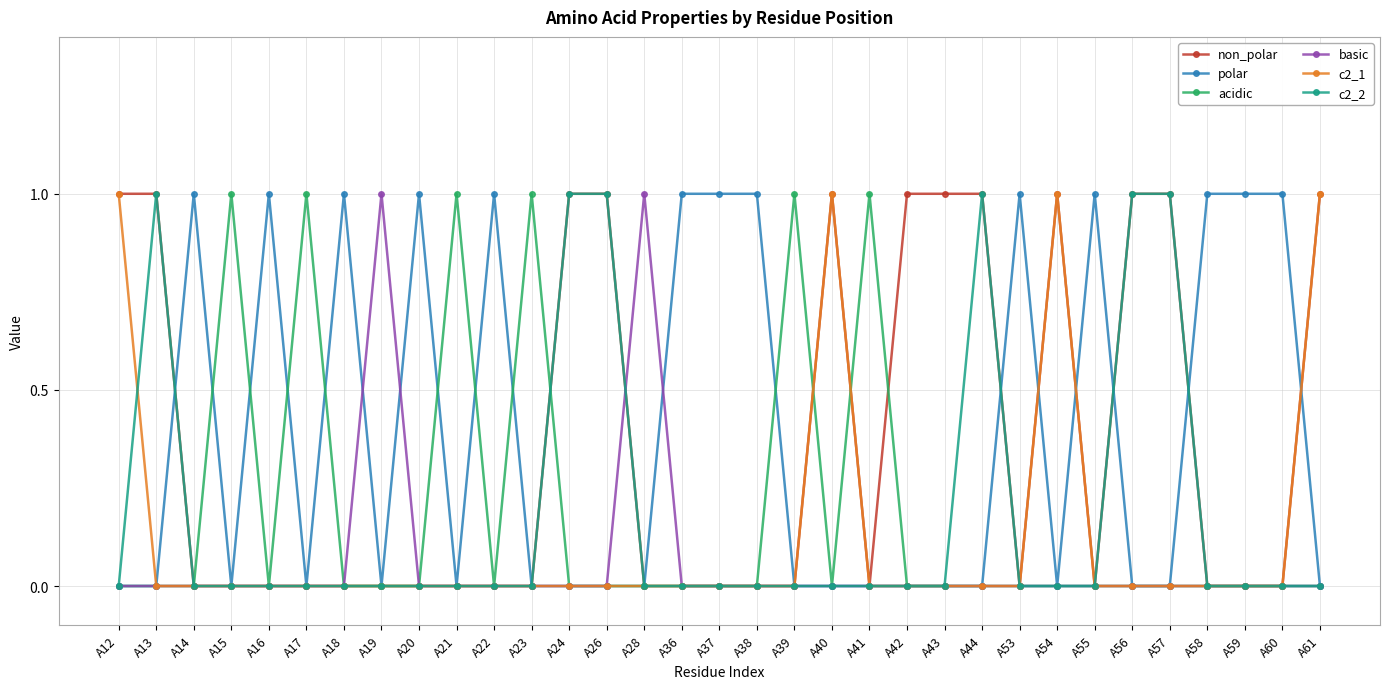

What are all the series names shown in the legend?

non_polar, polar, acidic, basic, c2_1, c2_2